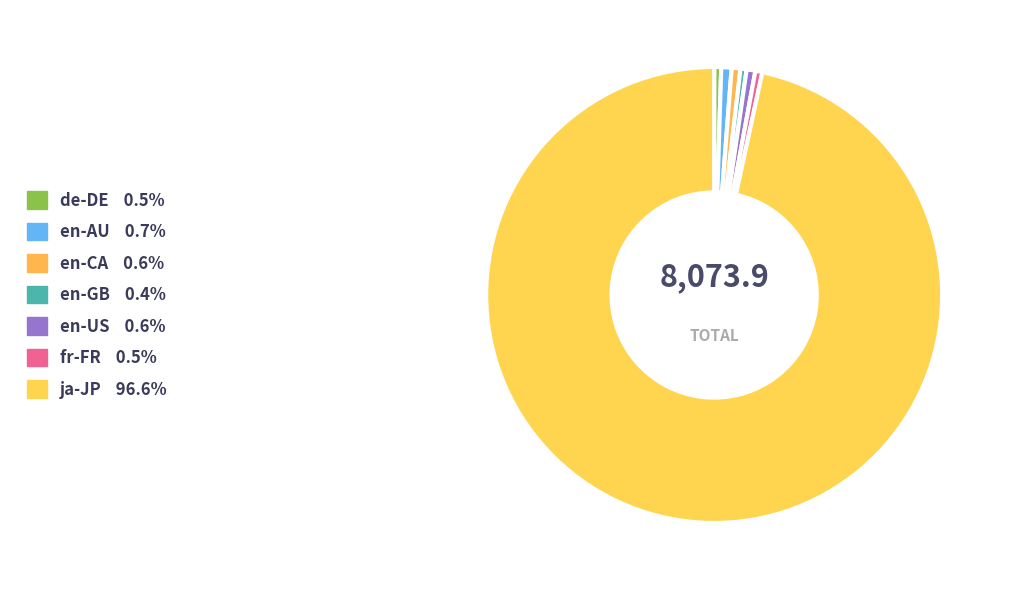

True or false: en-CA accounts for 1% of the total.

True